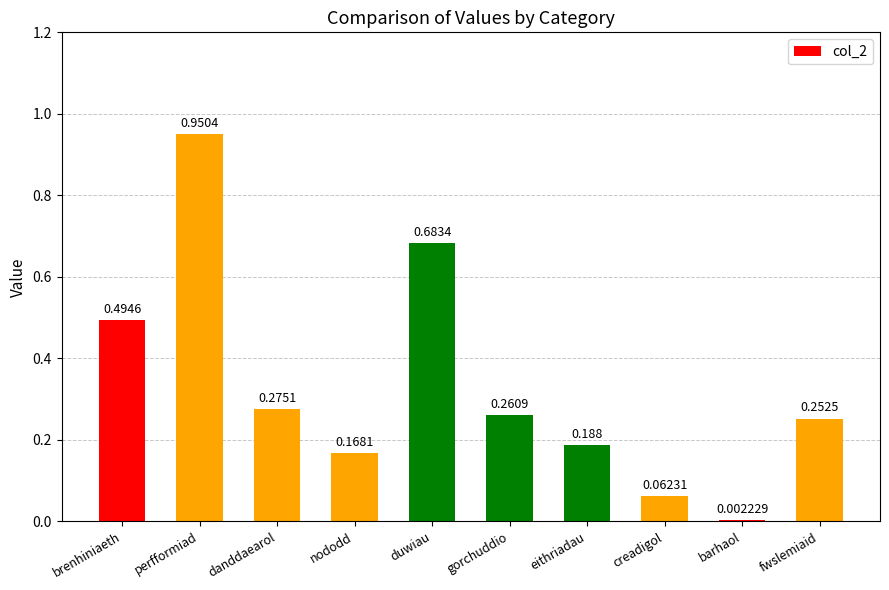

Are the bars horizontal?

No